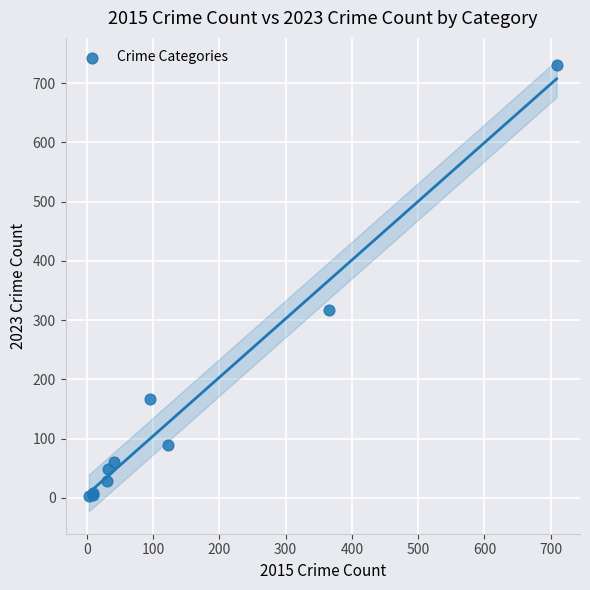

What Y value in the scatter plot is closest to 366?

317